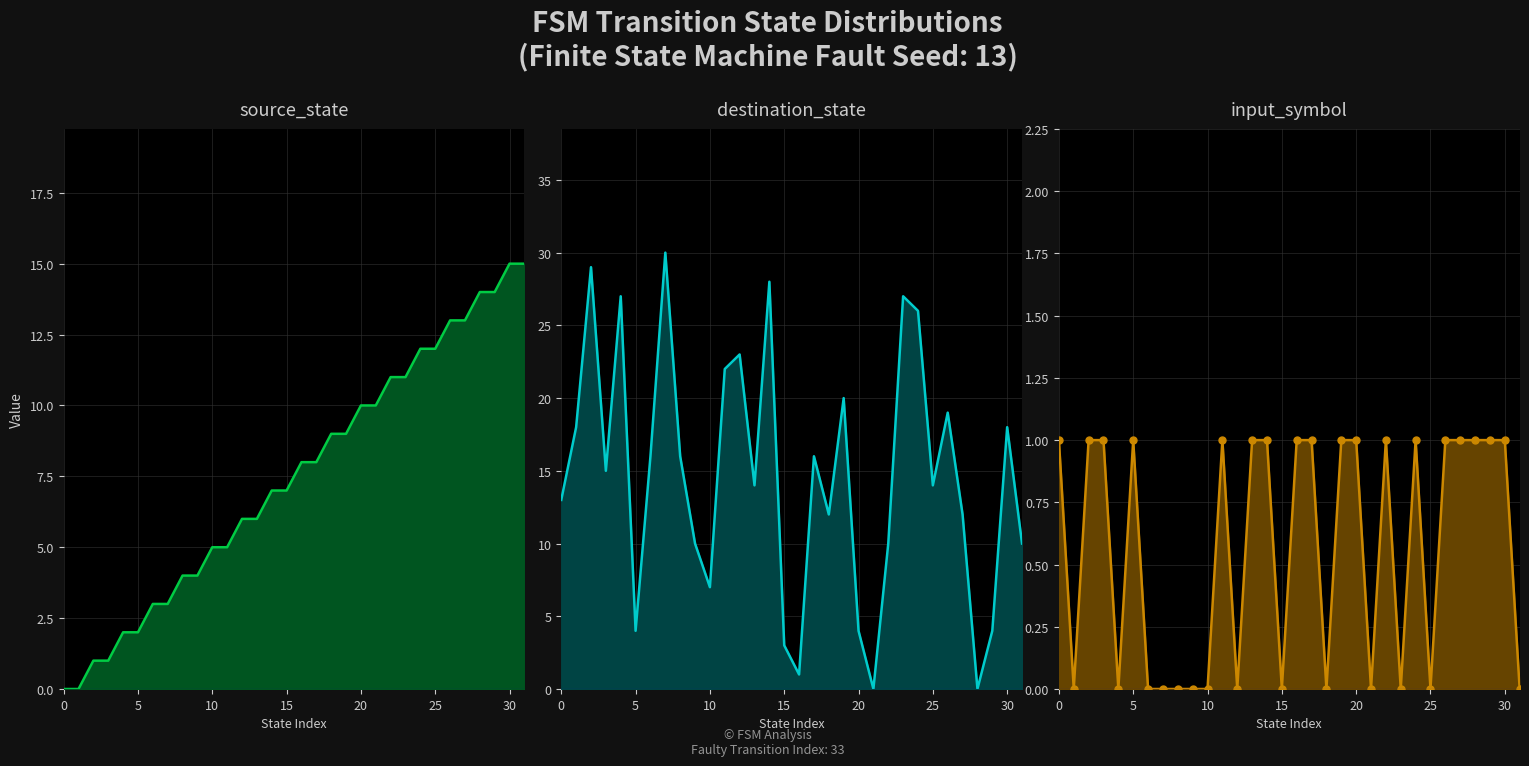

What is the label of the 5th point from the right?

27